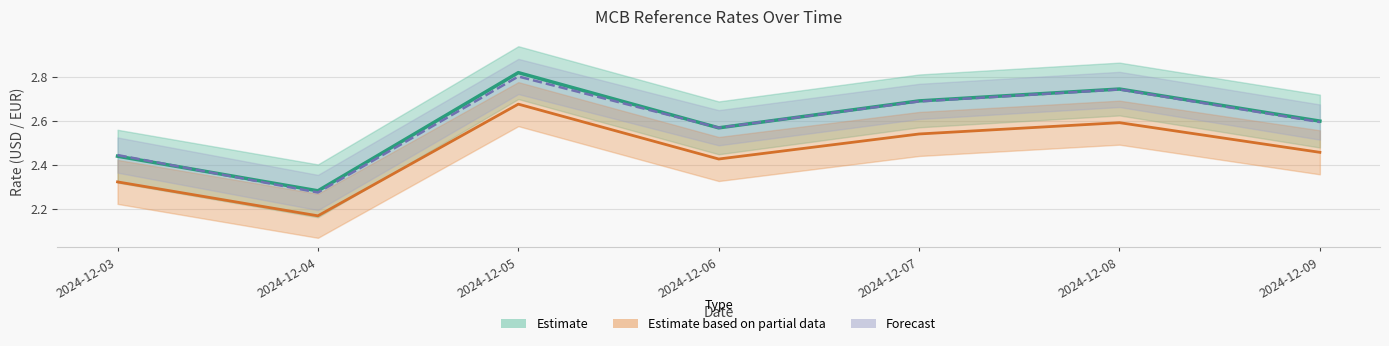

What is the spread (max minus min) of values at 2024-12-03?

0.1